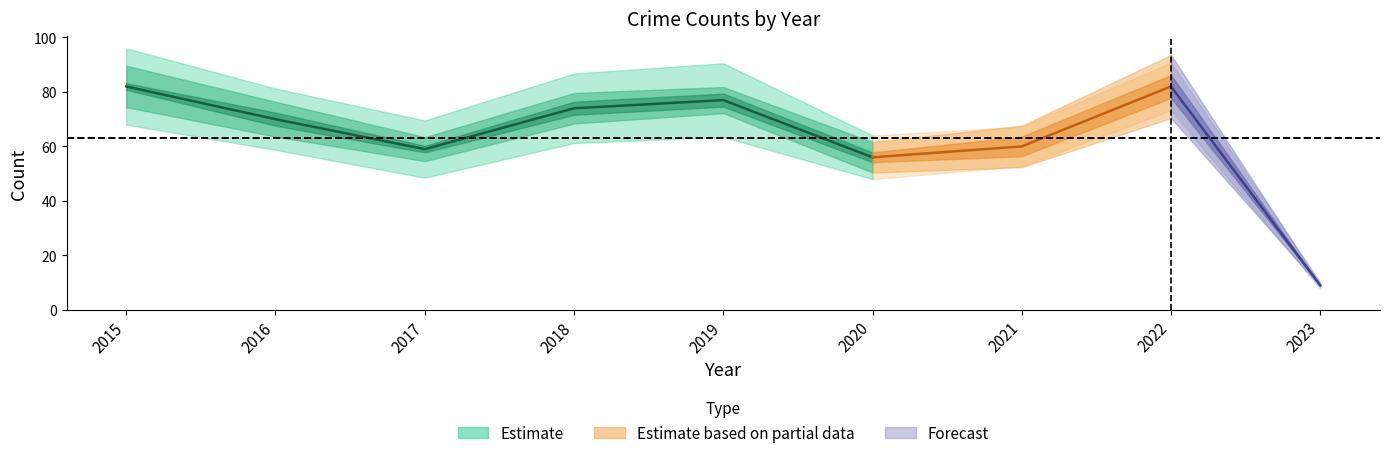

What is the difference between the maximum and minimum values in the Total series?

73